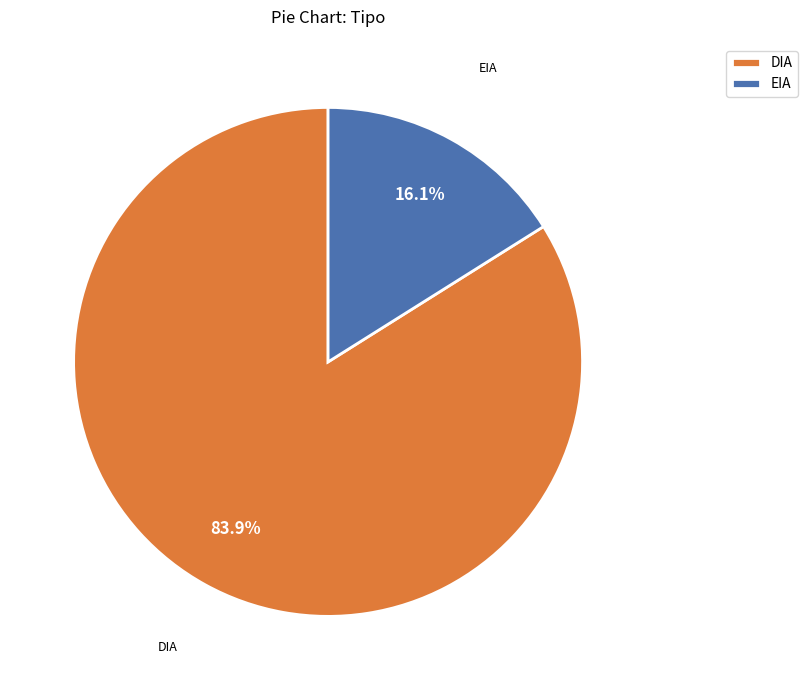

Approximately how many times larger is the value at DIA compared to EIA?

5.2